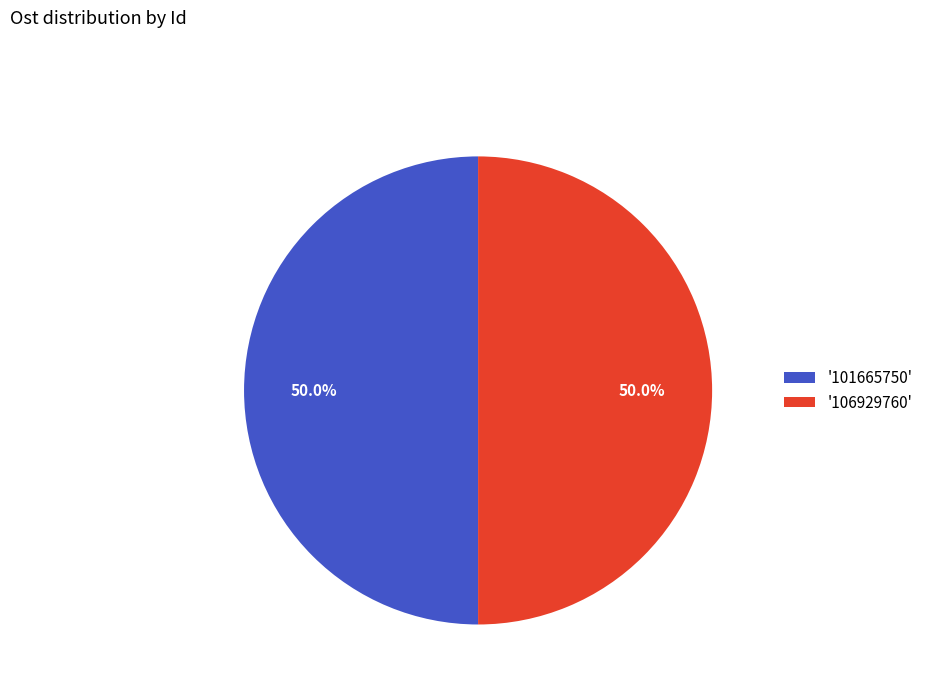

How much of the chart is everything except '106929760'?

50.0%